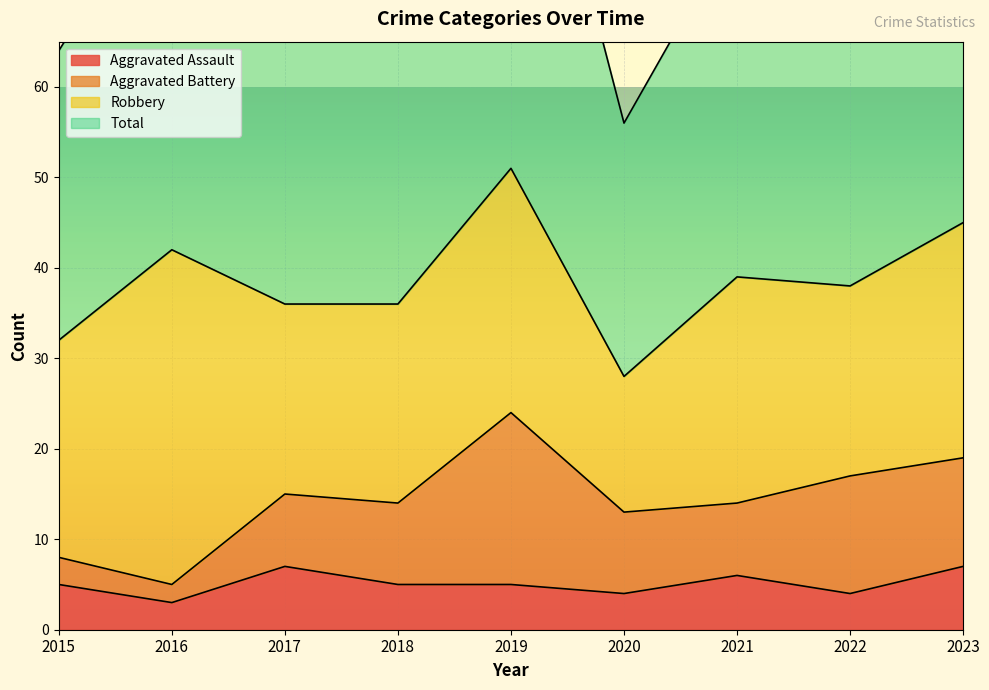

What is the minimum value for Aggravated Assault?

3